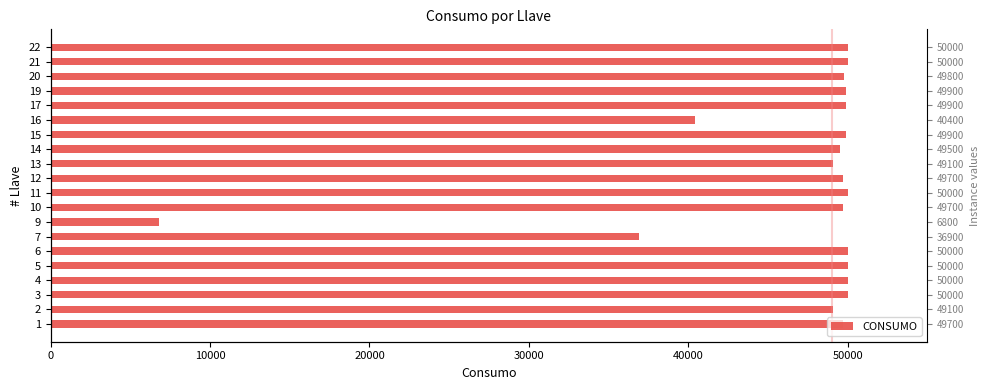

What is the greatest value displayed?

50000